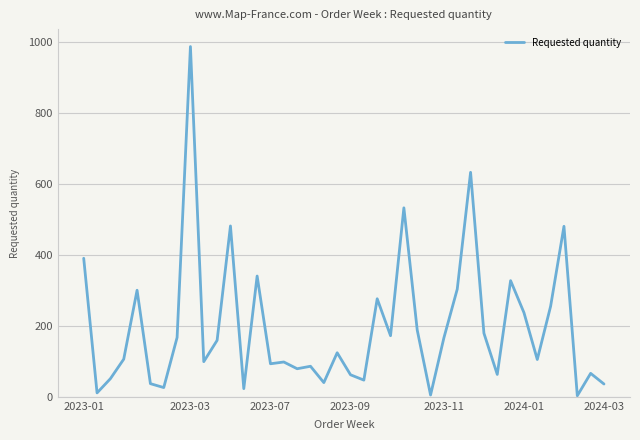

What is the sum of all values?

7830